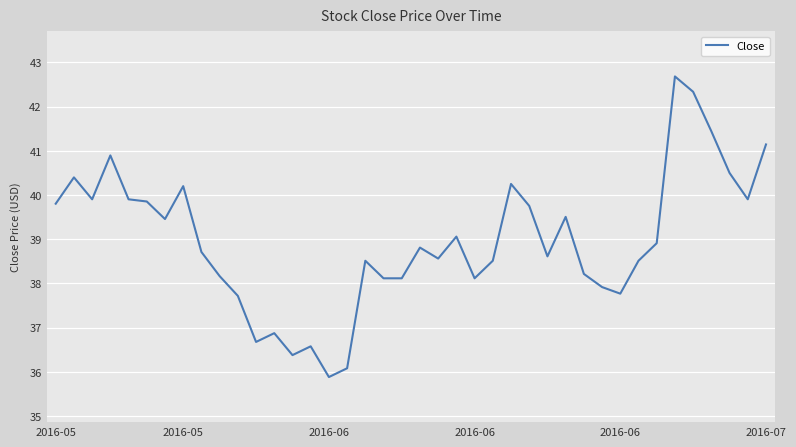

What is the maximum value shown in the chart?

42.7